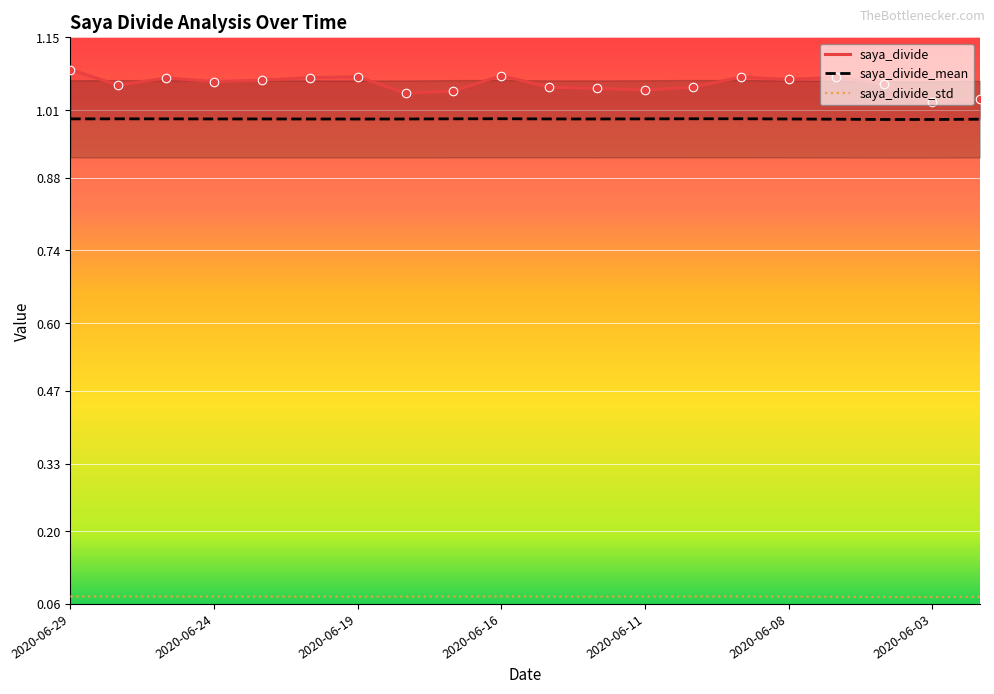

What are all the series names shown in the legend?

saya_divide, saya_divide_mean, saya_divide_std